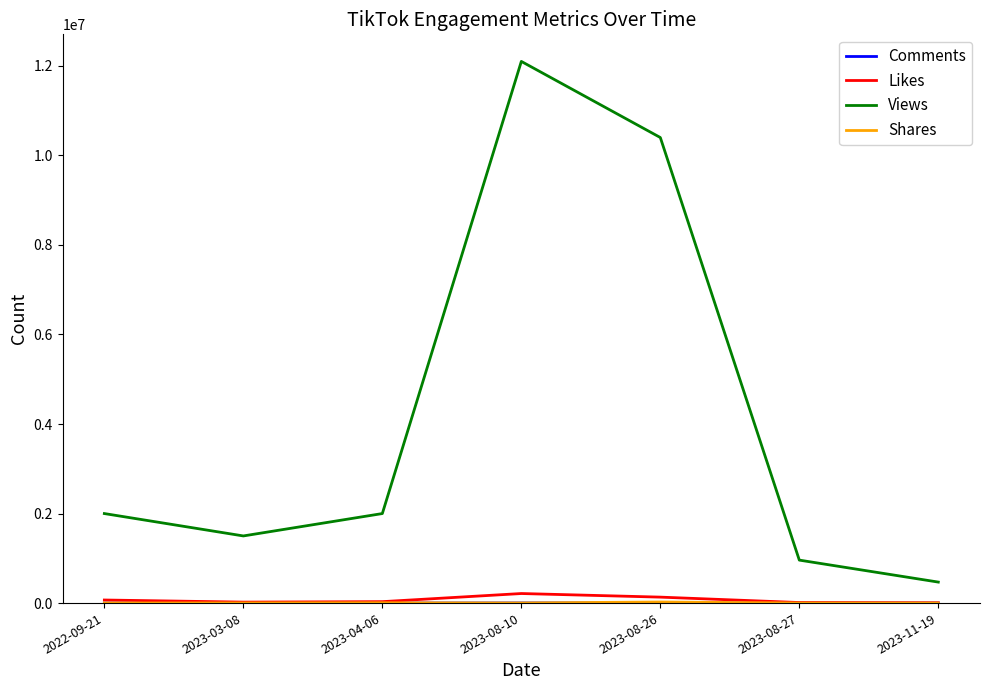

True or false: Likes and Views intersect in this chart.

False